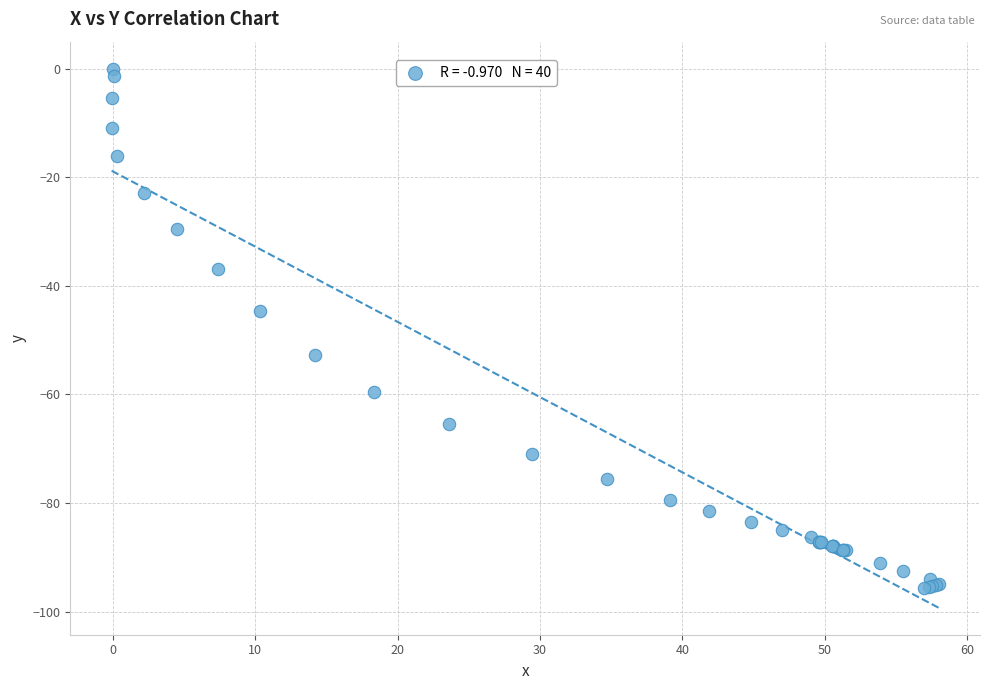

What Y value in the scatter plot is closest to -47?

-44.6